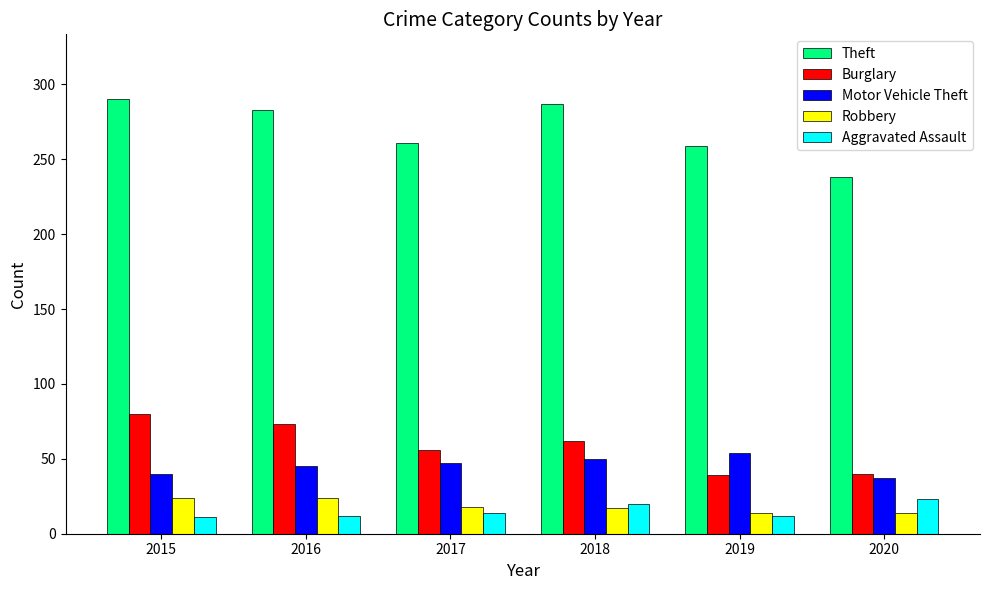

The Aggravated Assault series shows 38 at 2020. True or false?

False